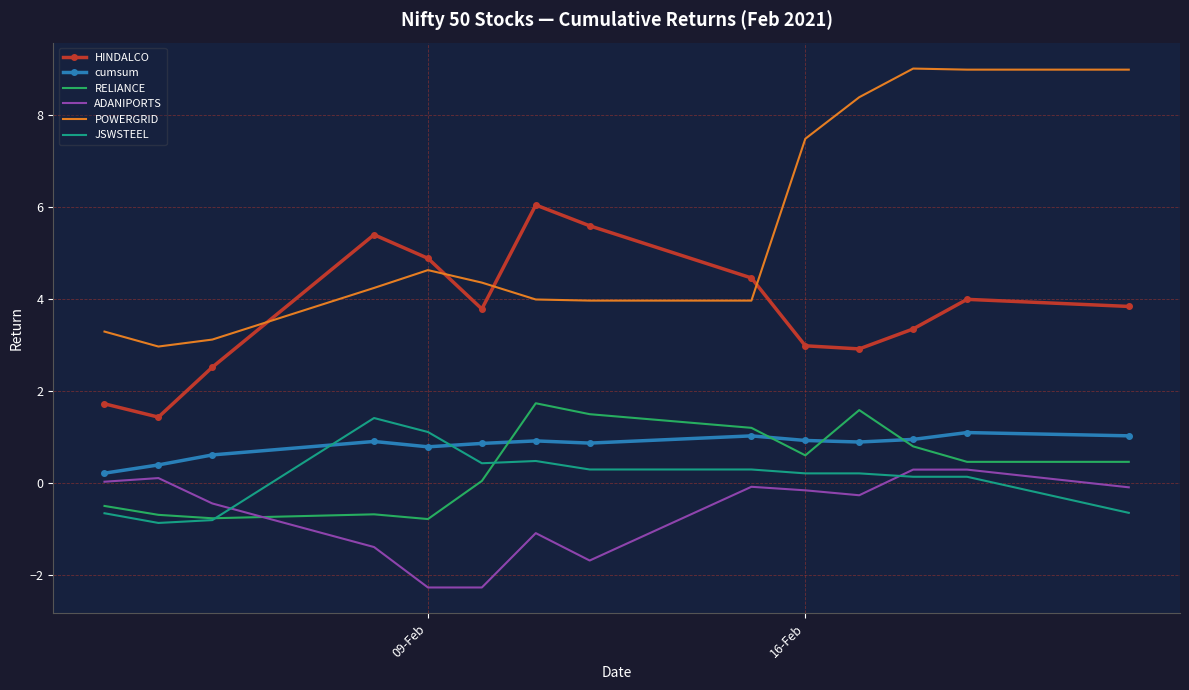

What is the highest value of the ADANIPORTS series?

0.3